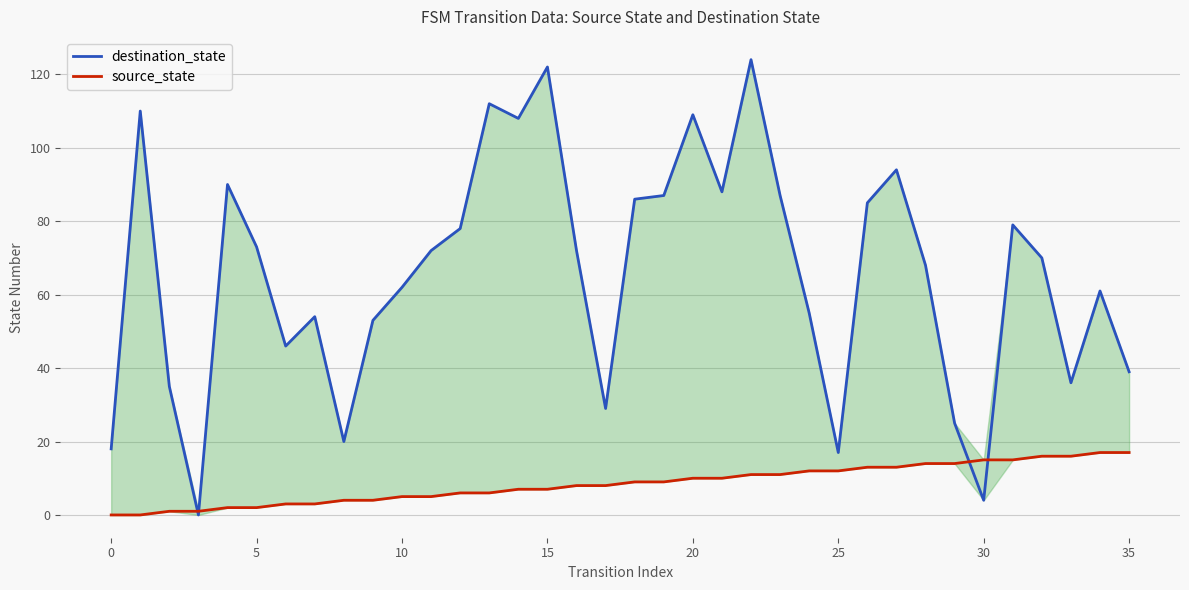

Reading left to right, what are all the values shown in this chart?

destination_state: 18	110	35	0	90	73	46	54	20	53	62	72	78	112	108	122	72	29	86	87	109	88	124	87	55	17	85	94	68	25	4	79	70	36	61	39
source_state: 0	0	1	1	2	2	3	3	4	4	5	5	6	6	7	7	8	8	9	9	10	10	11	11	12	12	13	13	14	14	15	15	16	16	17	17